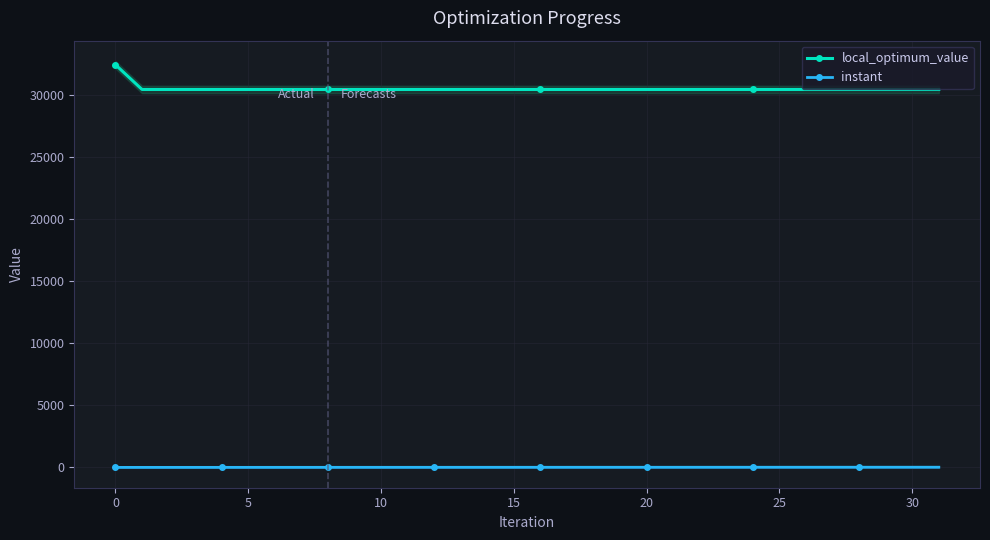

True or false: local_optimum_value and instant intersect in this chart.

False